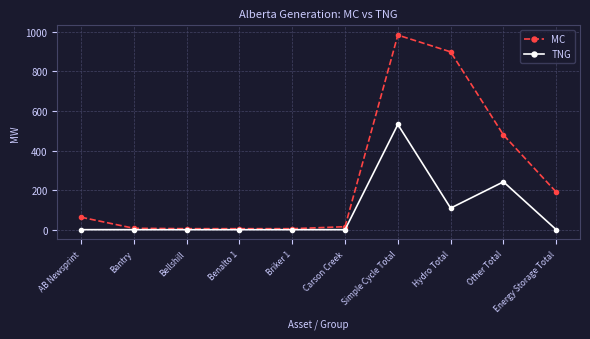

True or false: MC has more than 0 interior local peaks.

True